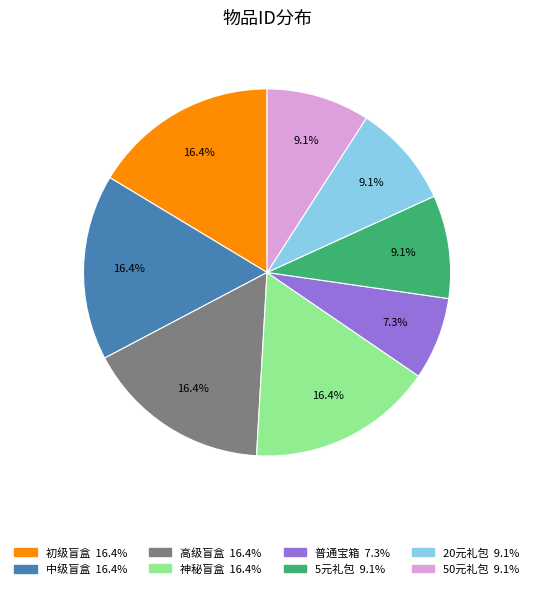

What is the smallest slice in the pie chart?

普通宝箱